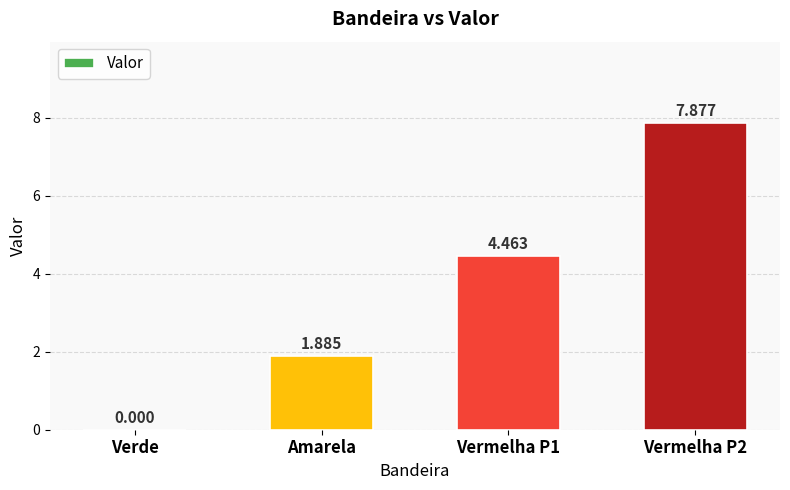

Where does the data first go above 4?

Vermelha P1